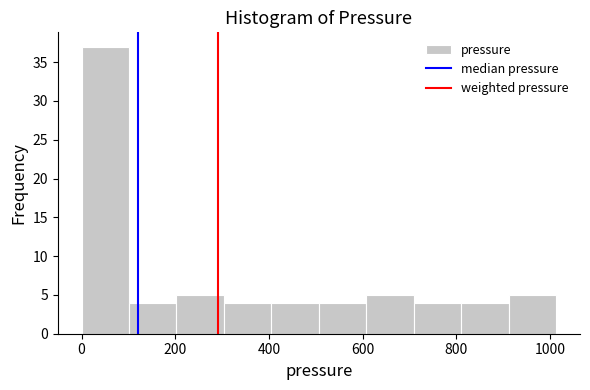

Over which range of the x-axis is the bar tallest?

0 to 100